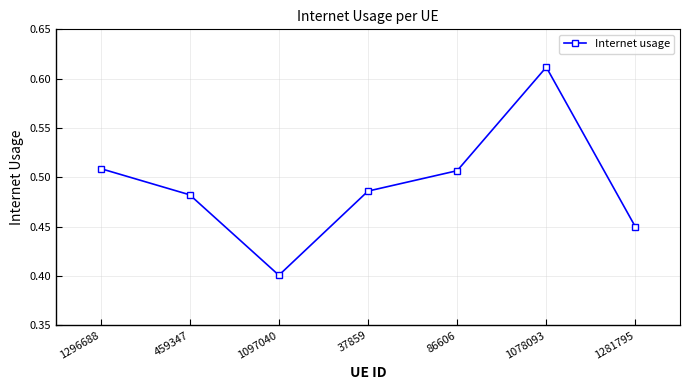

At which category does the chart reach its minimum across all series?

1097040